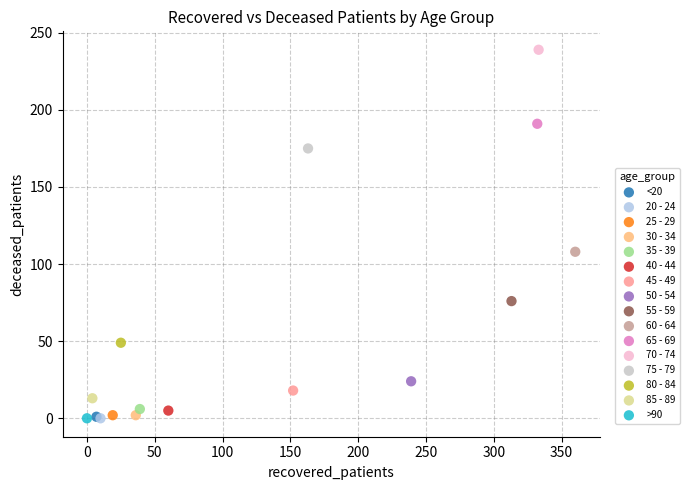

What are all the series names shown in the legend?

<20, 20 - 24, 25 - 29, 30 - 34, 35 - 39, 40 - 44, 45 - 49, 50 - 54, 55 - 59, 60 - 64, 65 - 69, 70 - 74, 75 - 79, 80 - 84, 85 - 89, >90